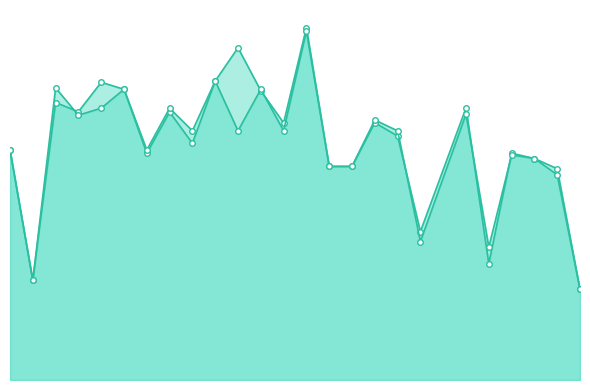

What is the highest value of the accuracy series?

0.7